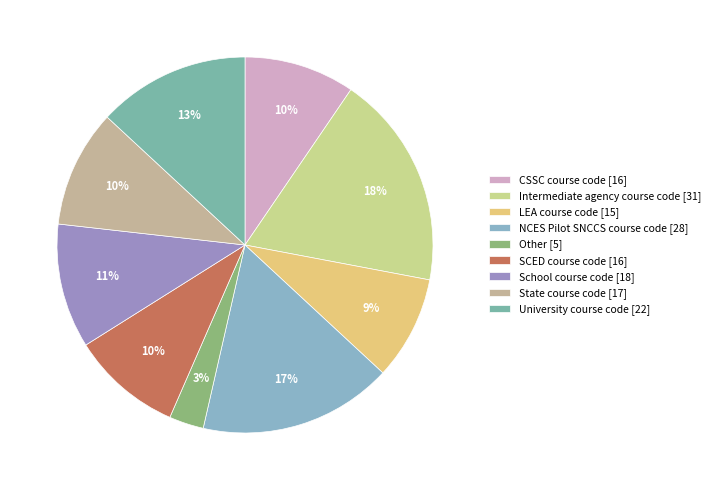

How many segments does this pie chart have?

9